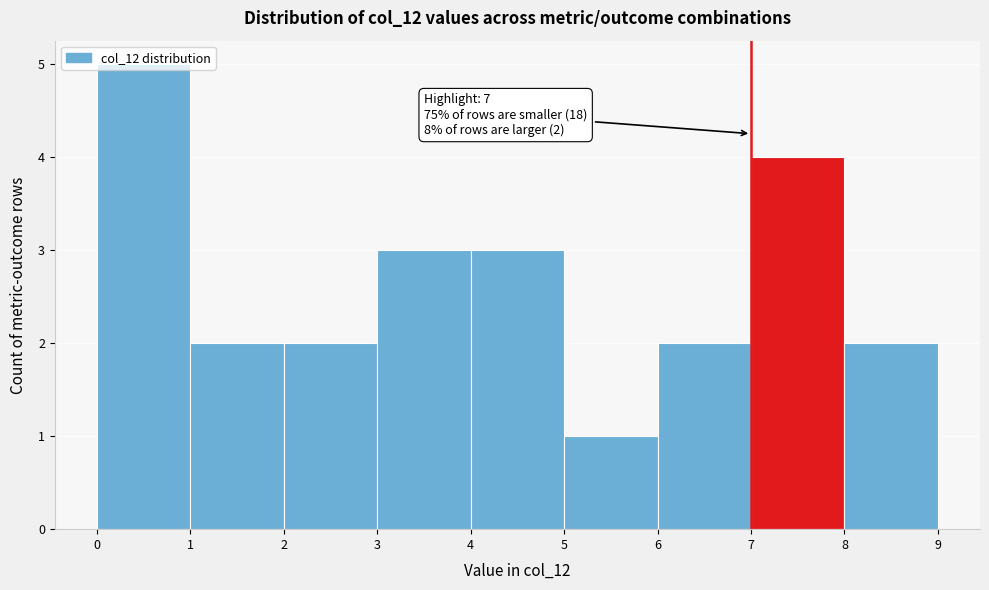

Which range on the x-axis has the tallest bar?

0 to 1